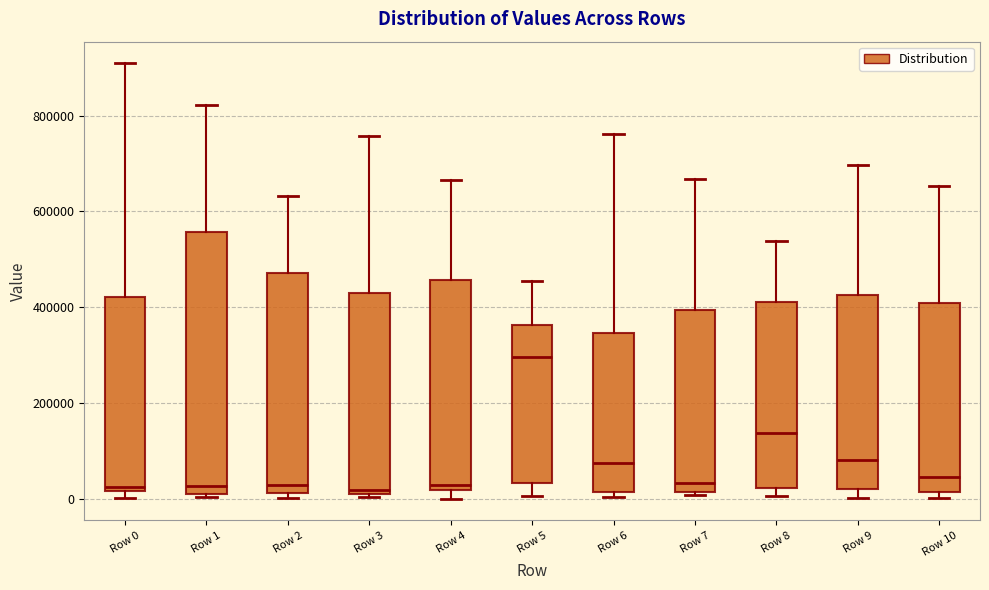

Reading left to right, read every box against the y-axis: the position of its median line, the range the box covers, and the ends of its whiskers. The values are not printed on the chart, so give them approximately, as read against the axis.

Row 0: median 20000 (just above the box's lower edge), box 20000 to 420000, whiskers 0 to 900000
Row 1: median 20000, box 0 to 560000, whiskers 0 (just below the box's lower edge) to 820000
Row 2: median 20000 (just above the box's lower edge), box 20000 to 480000, whiskers 0 to 640000
Row 3: median 20000, box 0 to 420000, whiskers 0 to 760000
Row 4: median 20000 (just above the box's lower edge), box 20000 to 460000, whiskers 0 to 660000
Row 5: median 300000, box 40000 to 360000, whiskers 0 to 460000
Row 6: median 80000, box 20000 to 340000, whiskers 0 to 760000
Row 7: median 40000, box 20000 to 400000, whiskers 0 to 660000
Row 8: median 140000, box 20000 to 400000, whiskers 0 to 540000
Row 9: median 80000, box 20000 to 420000, whiskers 0 to 700000
Row 10: median 40000, box 20000 to 400000, whiskers 0 to 660000